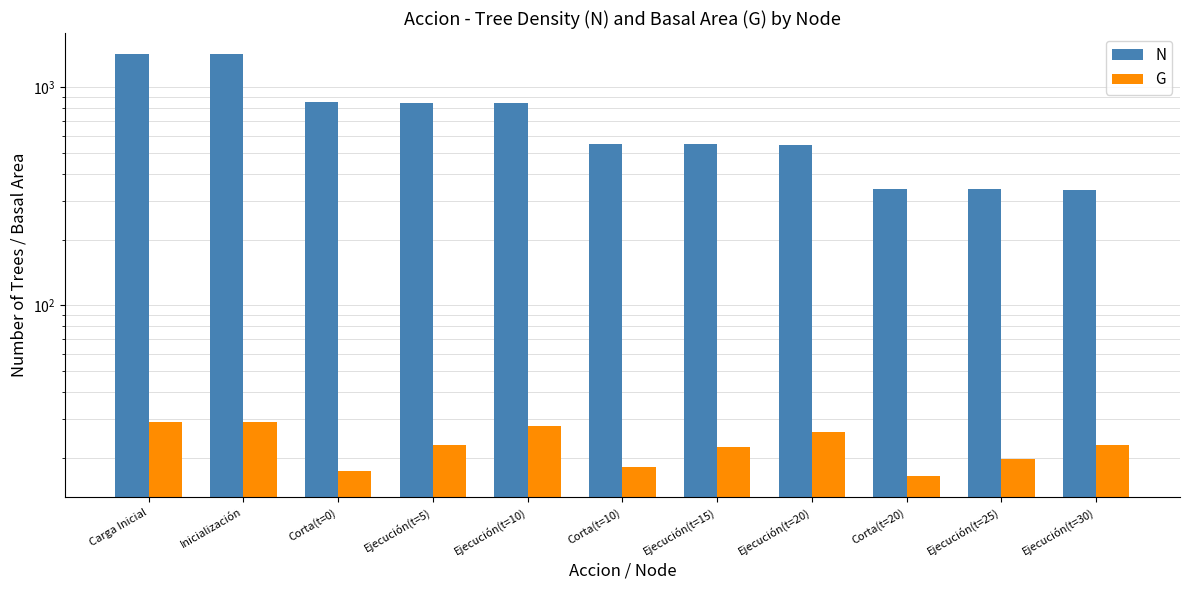

What is the approximate value of G at Ejecución(t=5)?

22.8